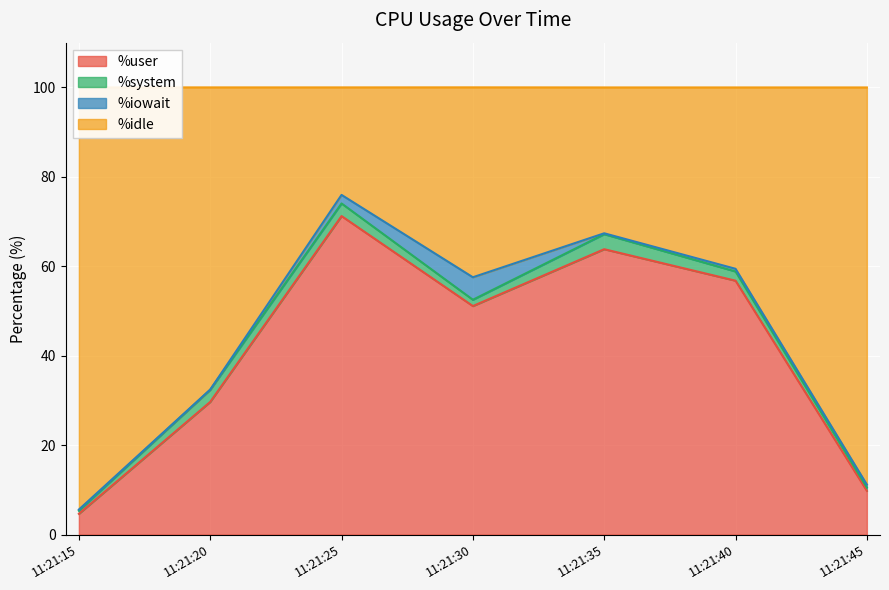

What is the lowest value of the %user series?

4.7